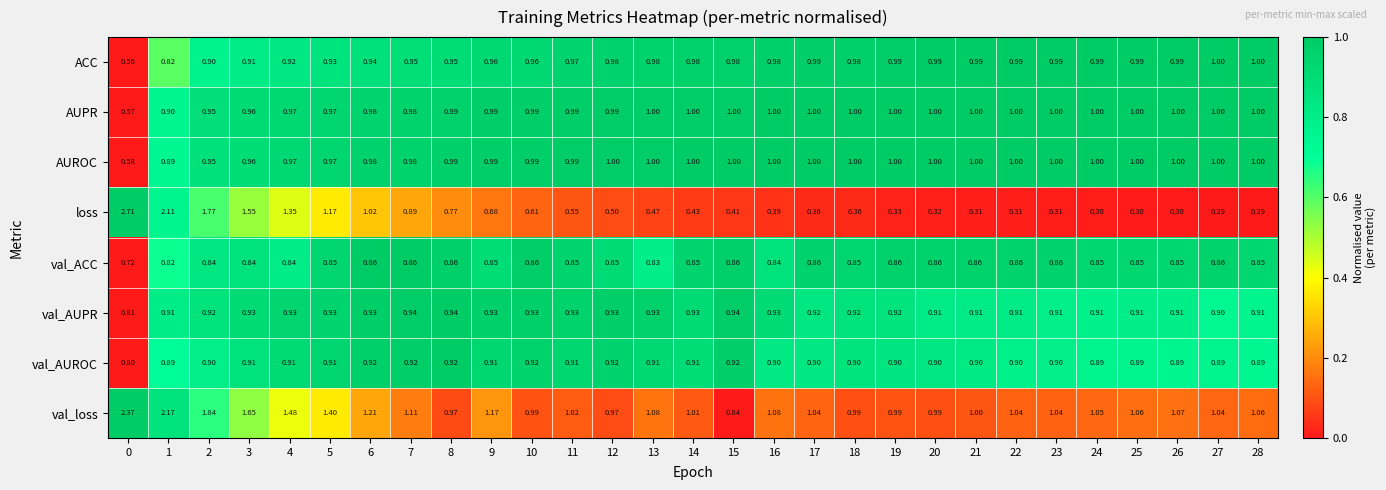

How many data points does each series have?

29